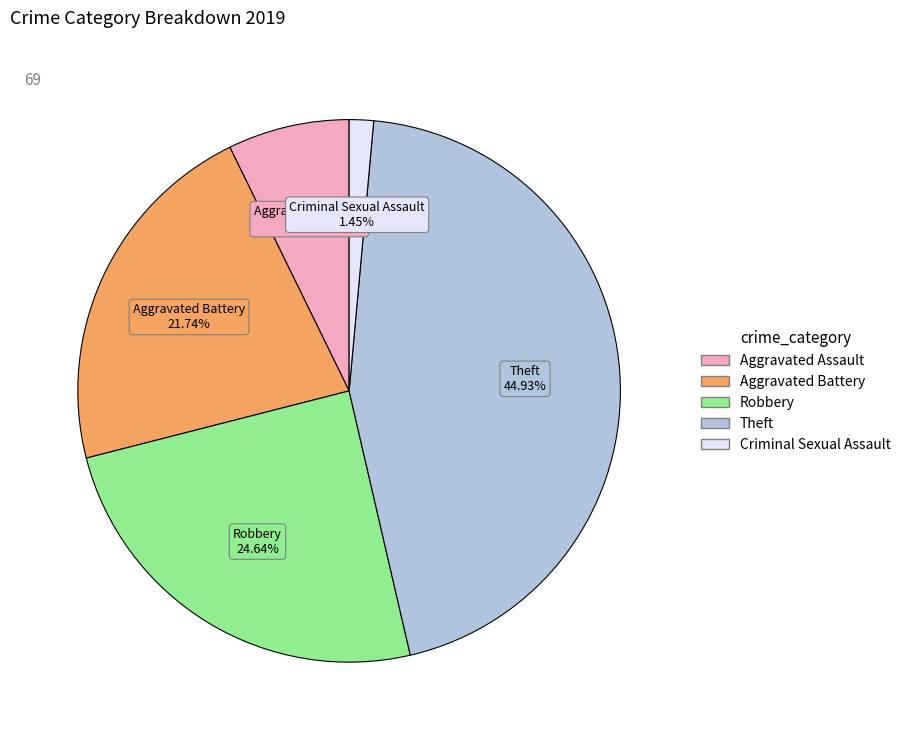

Does any single category account for the majority?

No